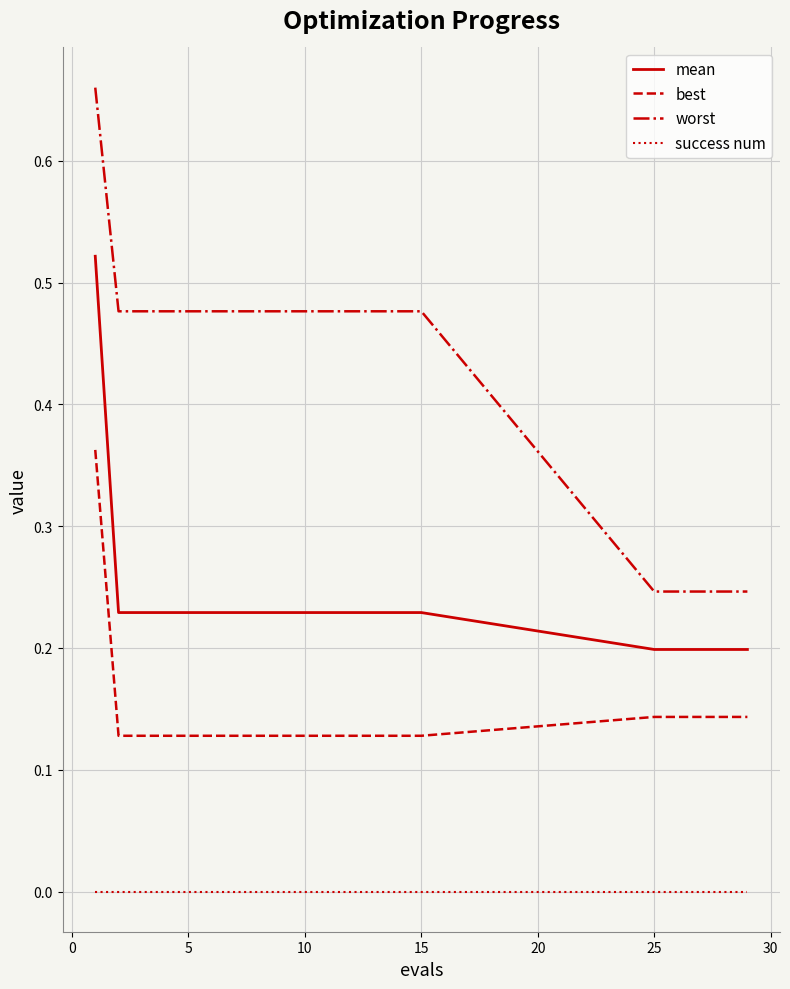

At how many categories does at least one series exceed 0?

20